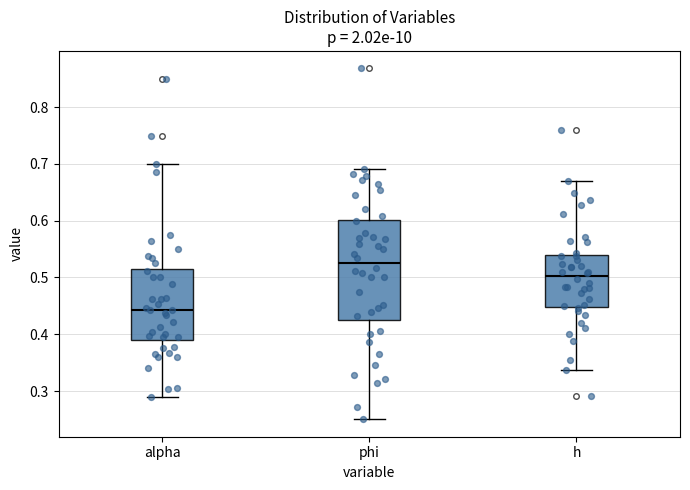

Reading left to right, read every box against the y-axis: the position of its median line, the range the box covers, and the ends of its whiskers. The values are not printed on the chart, so give them approximately, as read against the axis.

alpha: median 0.44, box 0.39 to 0.52, whiskers 0.29 to 0.70
phi: median 0.53, box 0.43 to 0.60, whiskers 0.25 to 0.69
h: median 0.50, box 0.45 to 0.54, whiskers 0.34 to 0.67